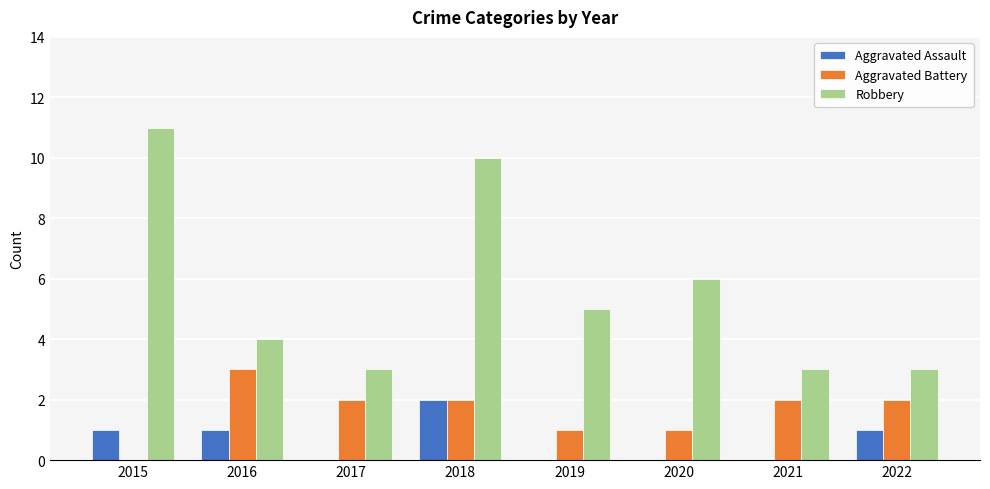

Reading left to right, what are all the values shown in this chart?

Aggravated Assault: 2015=1	2016=1	2017=0	2018=2	2019=0	2020=0	2021=0	2022=1
Aggravated Battery: 2015=0	2016=3	2017=2	2018=2	2019=1	2020=1	2021=2	2022=2
Robbery: 2015=11	2016=4	2017=3	2018=10	2019=5	2020=6	2021=3	2022=3